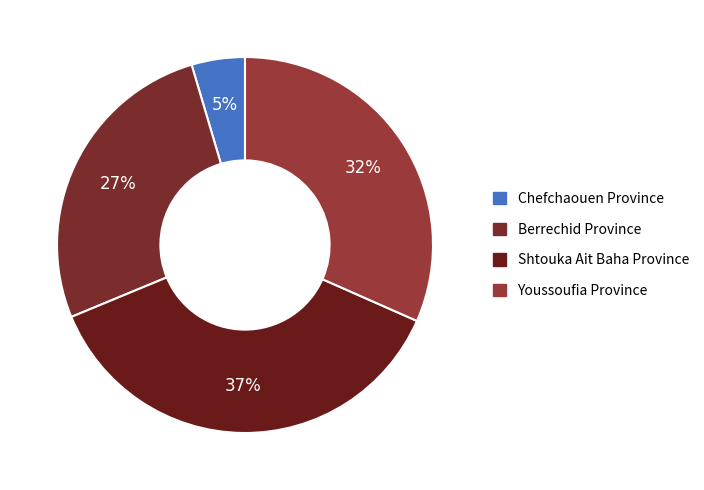

Does any single category account for the majority?

No